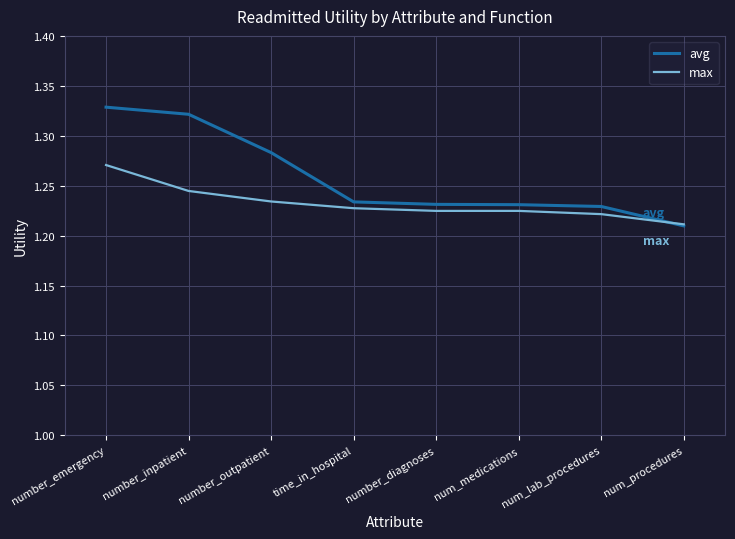

What is the total value across all series at number_outpatient?

2.5